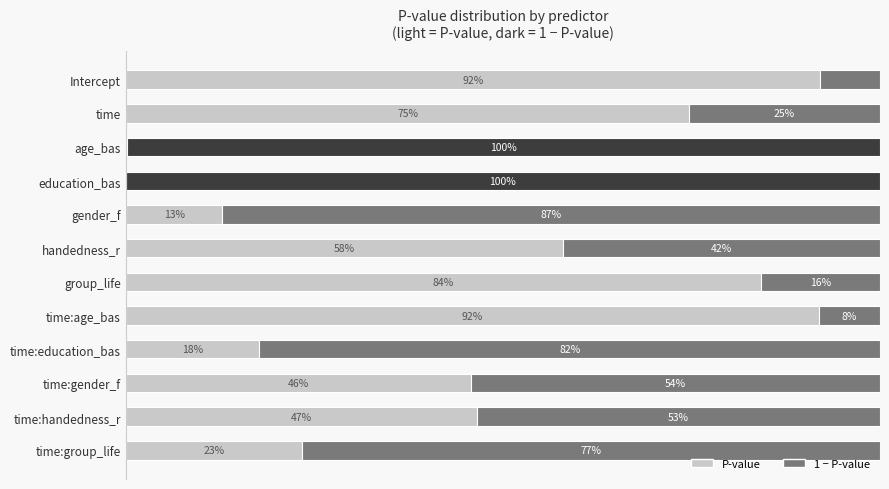

What are all the series names shown in the legend?

P-value, 1 − P-value